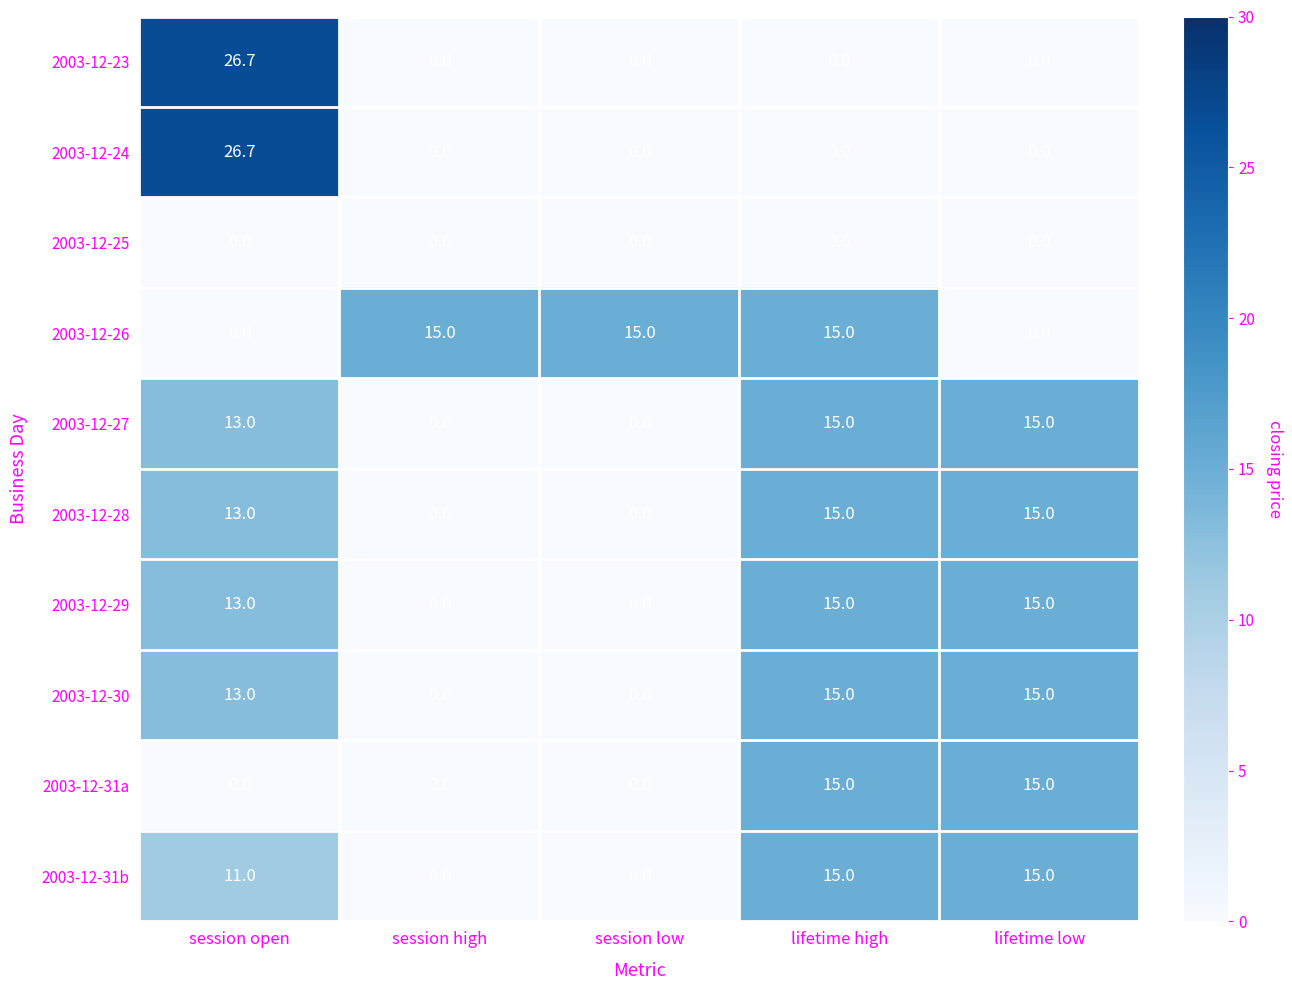

How many data points does each series have?

5